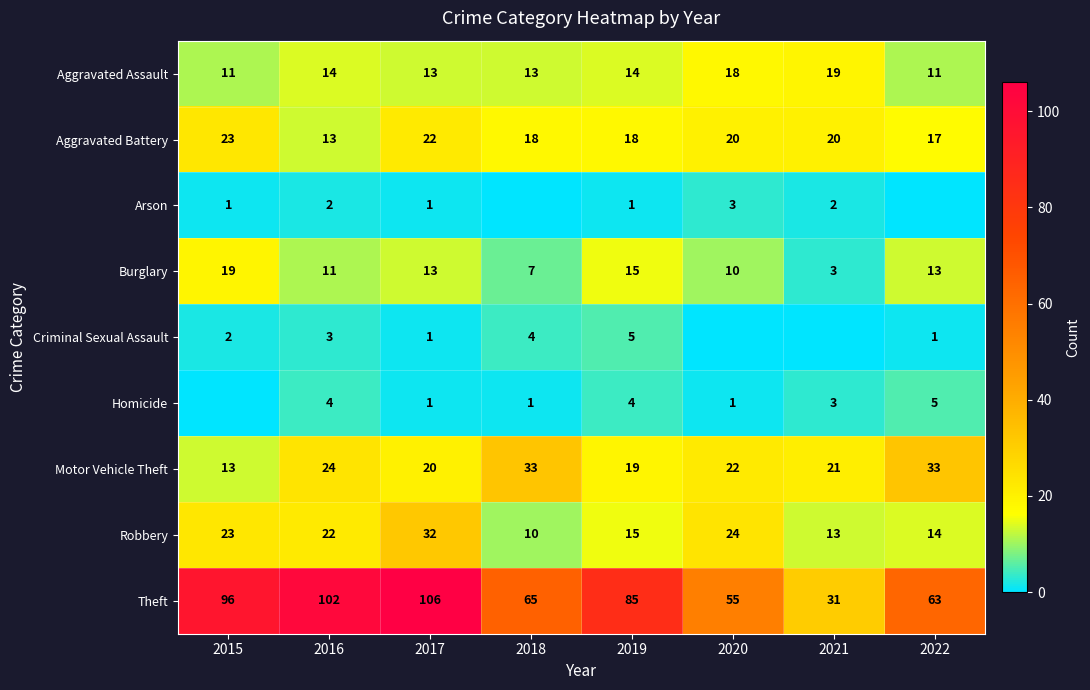

What is the highest value of the Robbery series?

32